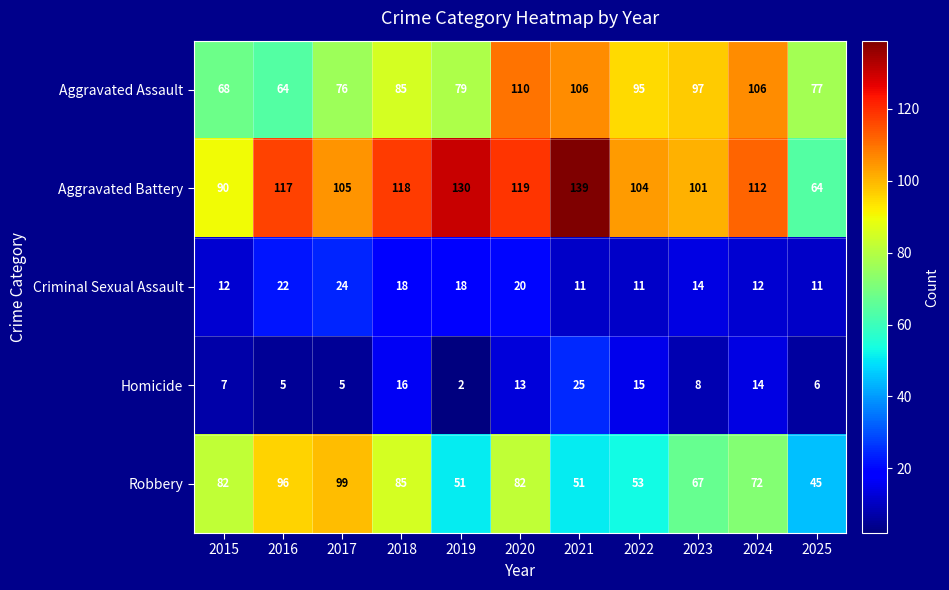

The value of Robbery at 2017 is 32. True or false?

False